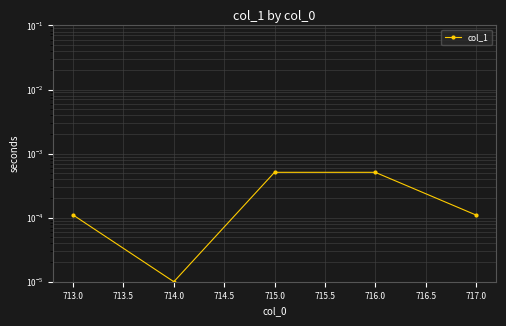

The chart shows a value of 0.0 at 716.0. True or false?

True